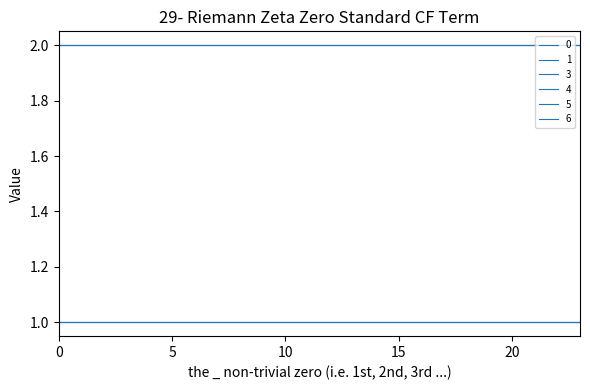

Does the chart have visible grid lines?

No